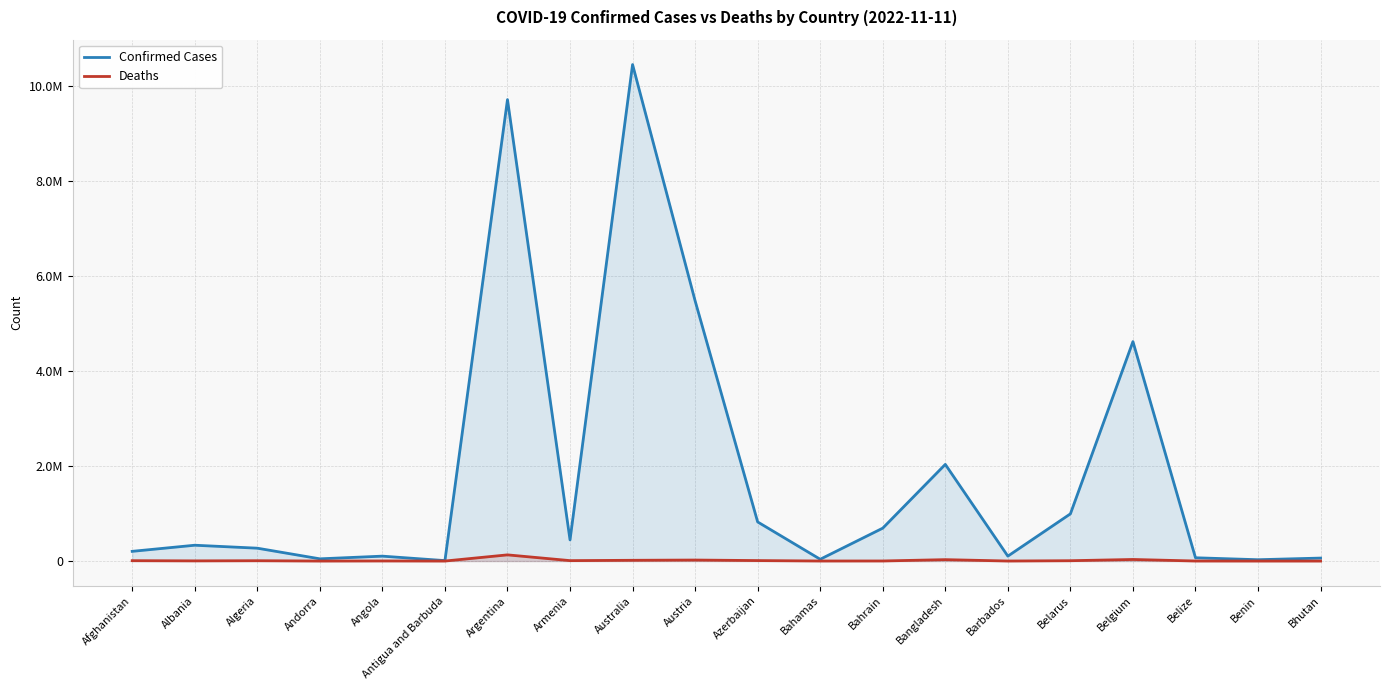

At which label does Deaths first exceed 6881?

Afghanistan